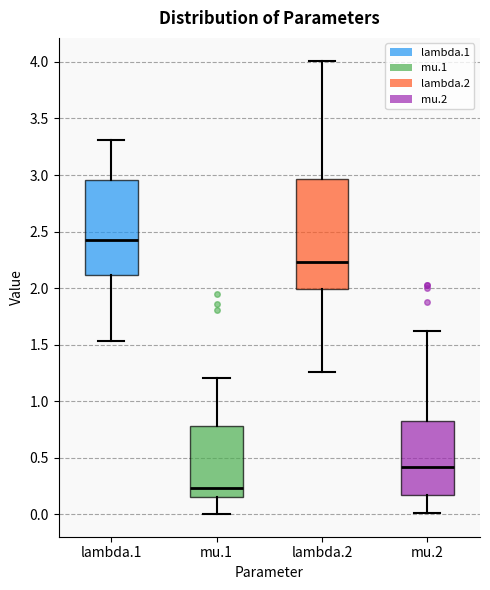

Where does the upper whisker of the box for mu.2 end on the y-axis? The values are not printed on the chart, so give them approximately, as read against the axis.

1.60